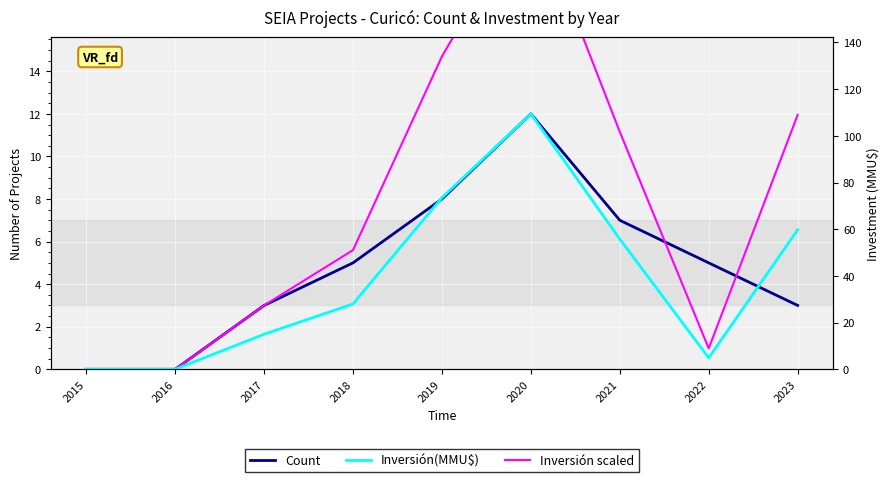

Which has a higher value, 2015 or 2019?

2019